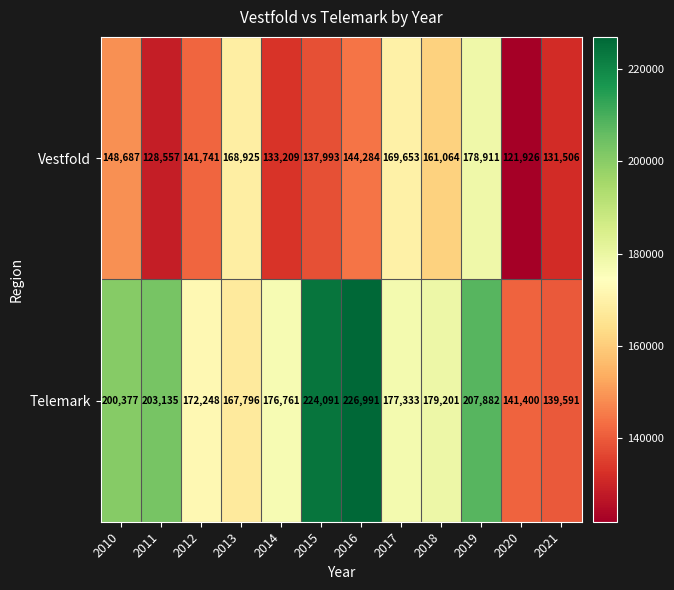

What is the average value of the Telemark series?

184734